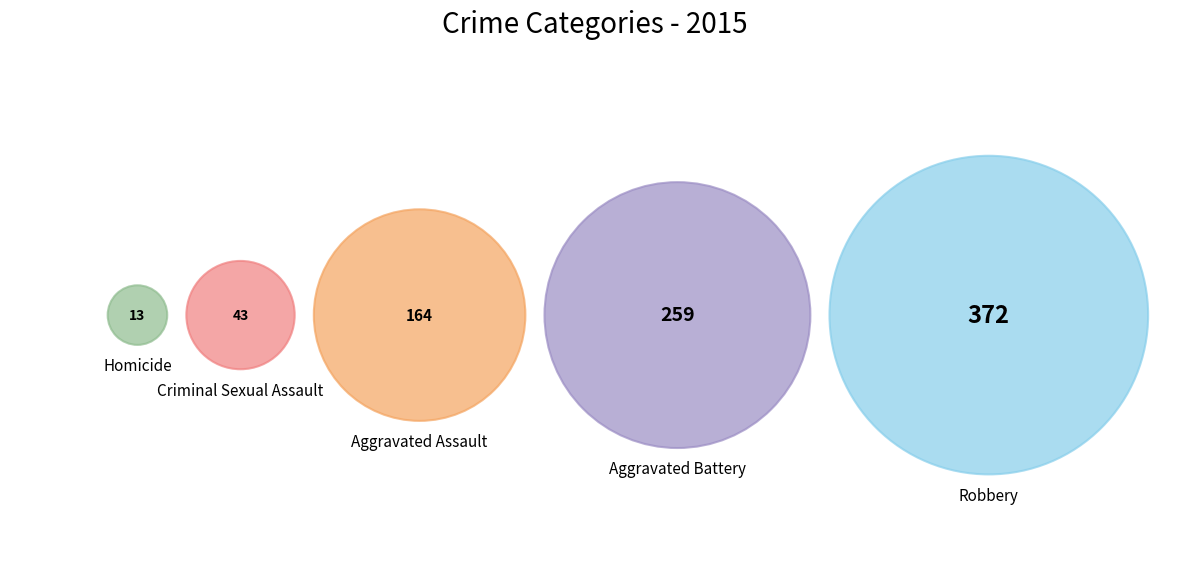

Is there a majority slice in this chart?

No